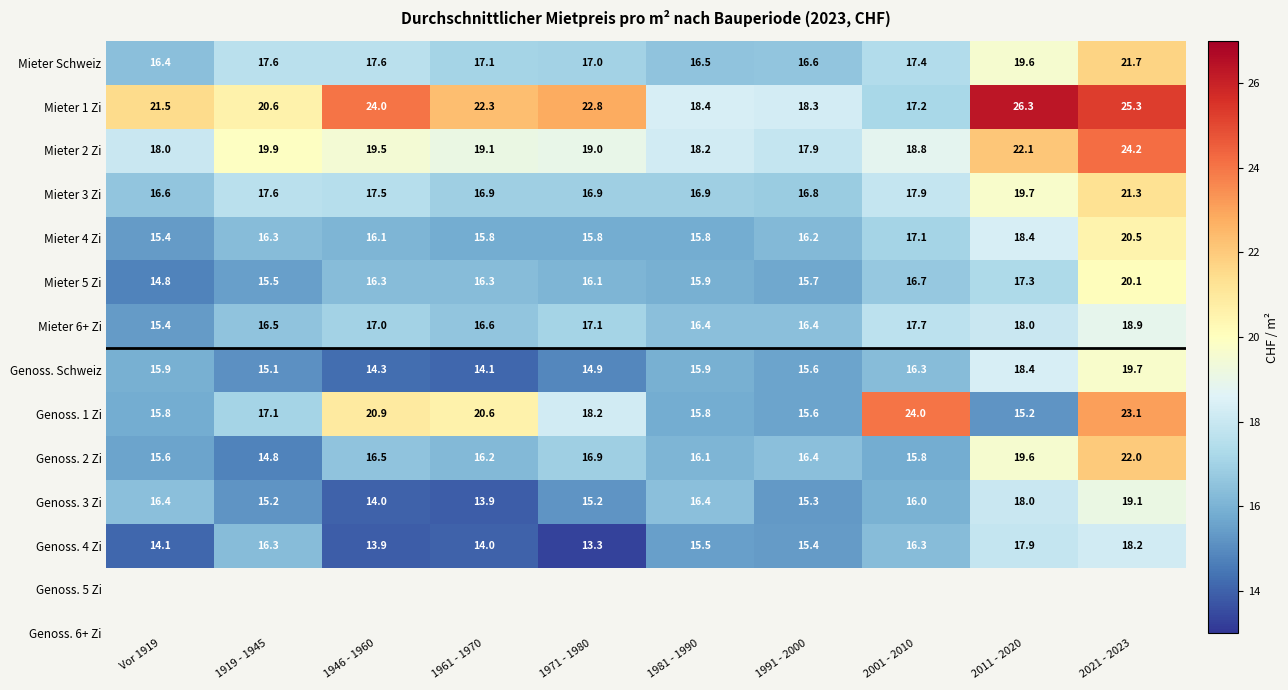

Rank the series by their maximum value, from highest to lowest.

Mieter 1 Zi, Mieter 2 Zi, Genoss. 1 Zi, Genoss. 2 Zi, Mieter Schweiz, Mieter 3 Zi, Mieter 4 Zi, Mieter 5 Zi, Genoss. Schweiz, Genoss. 3 Zi, Mieter 6+ Zi, Genoss. 4 Zi